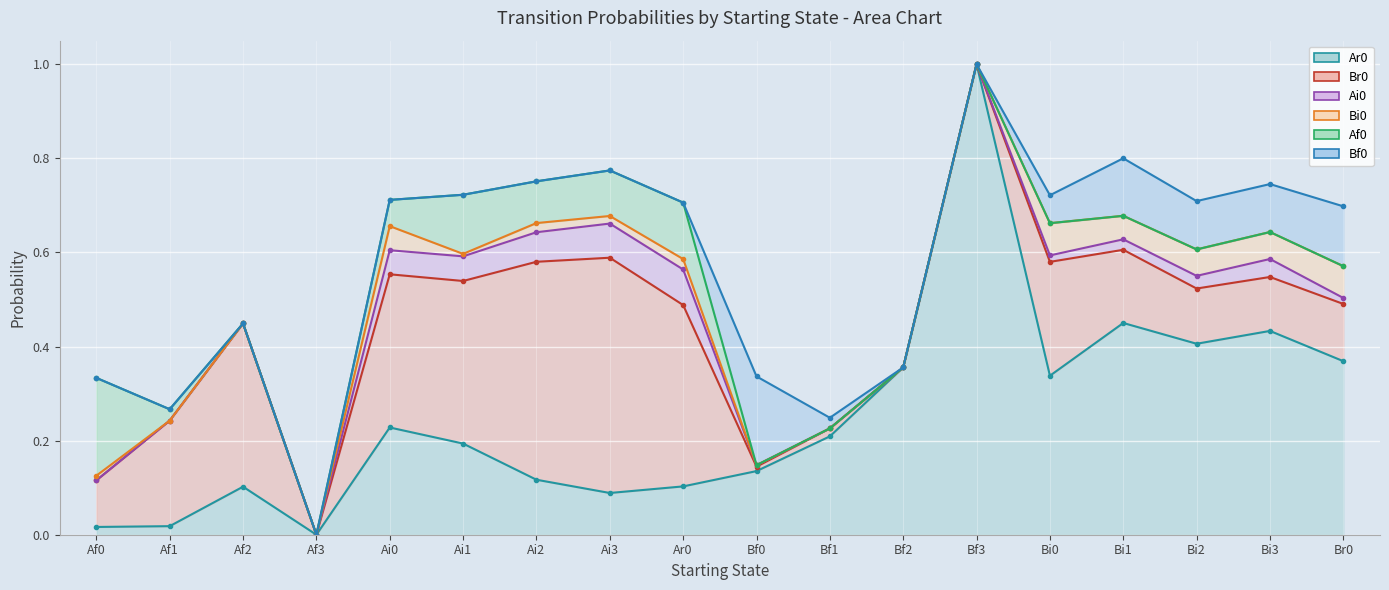

True or false: Br0 and Ai0 cross at least once.

False